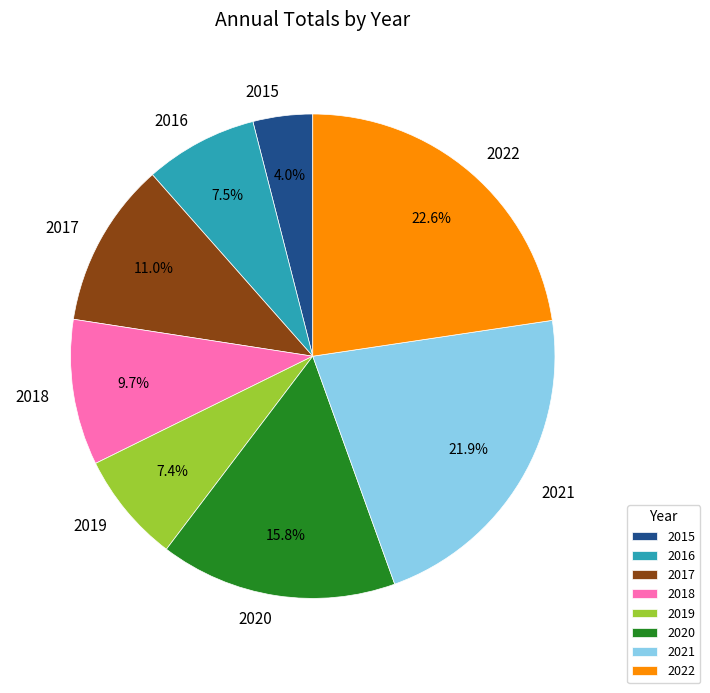

Between 2018 and 2021, which is larger?

2021